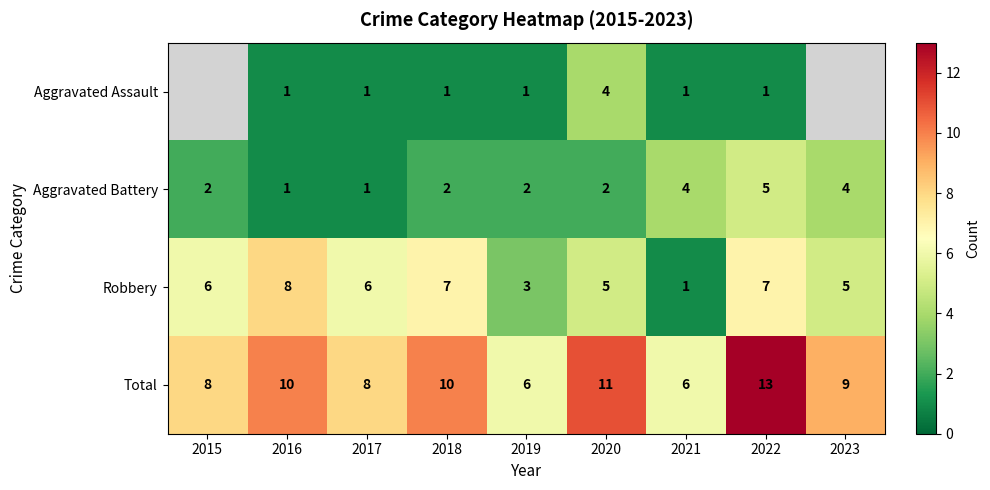

Between 2016 and 2018, which is larger?

2016